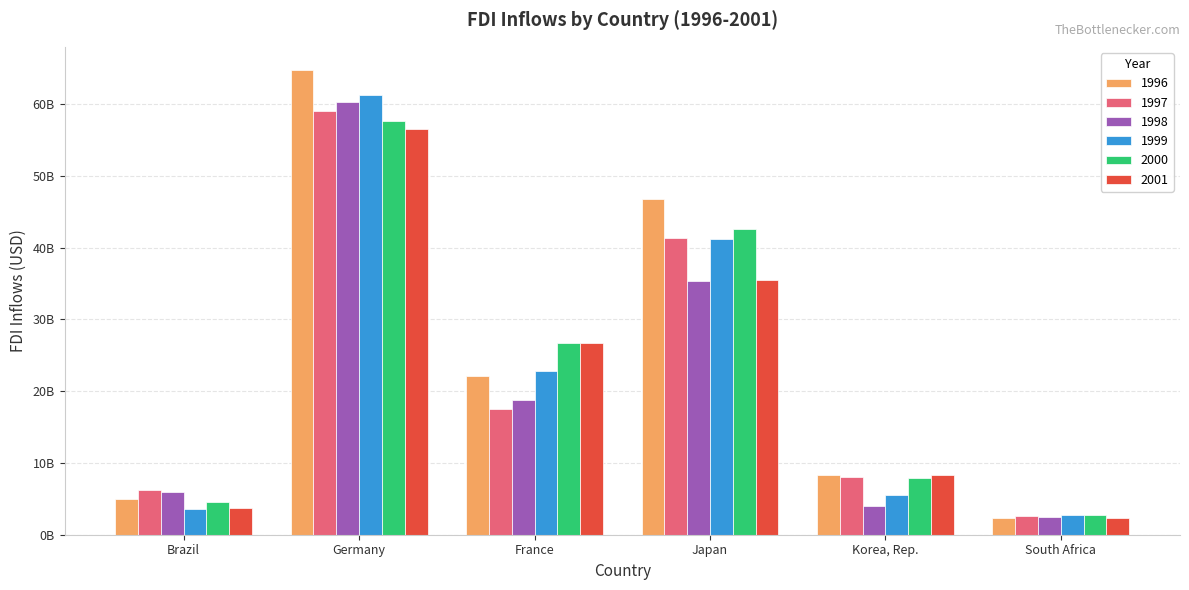

What is the label of the 4th bar from the right?

France